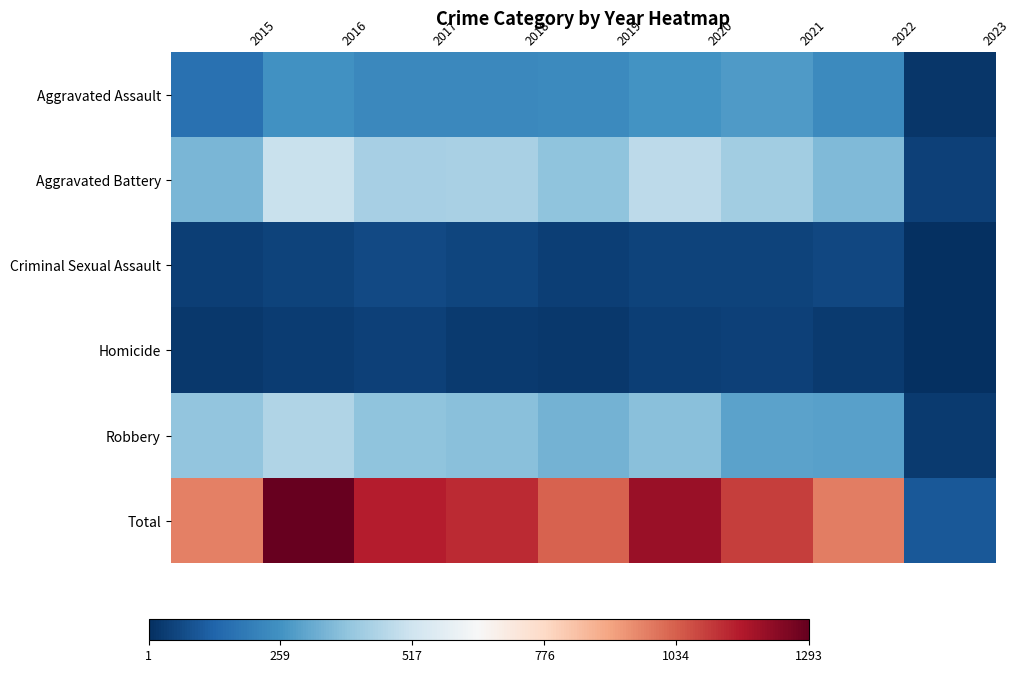

What is the difference between the maximum and minimum values in the Aggravated Assault series?

262